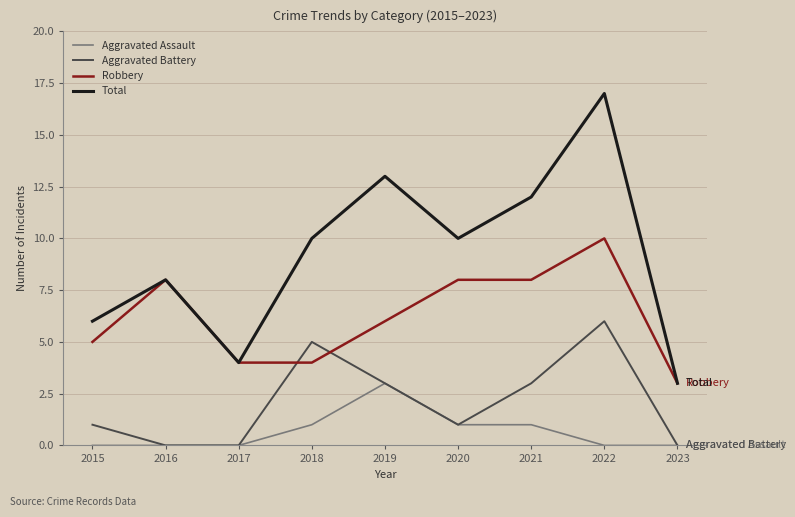

Count the Robbery values in the range 4 to 8.

7